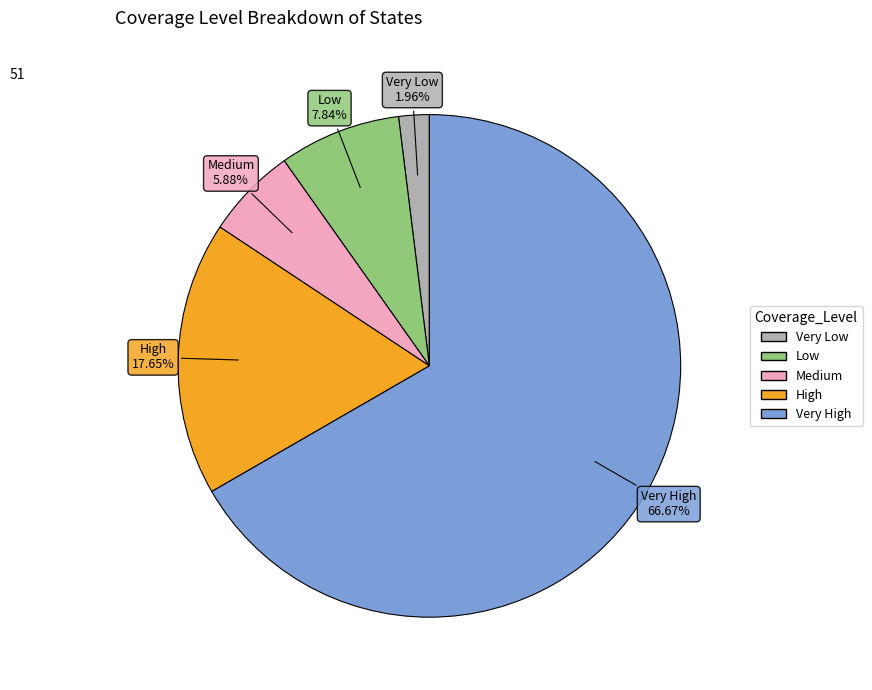

Is Very High the majority of the pie?

Yes